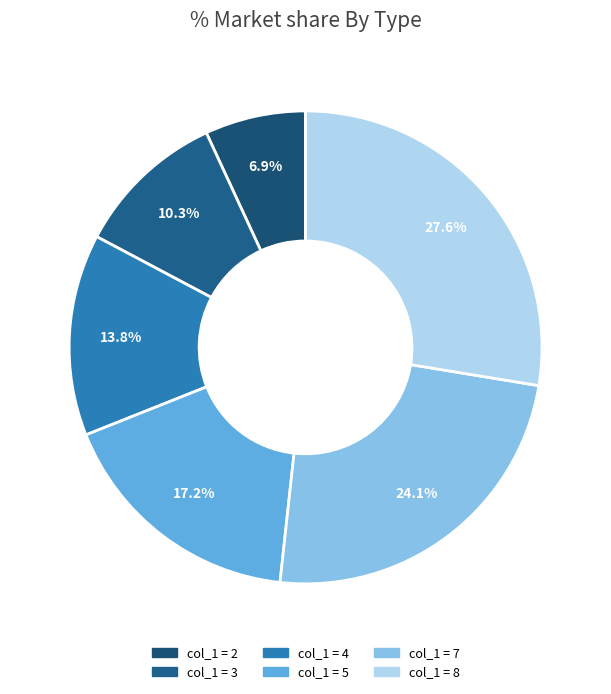

How many slices are in this pie chart?

6